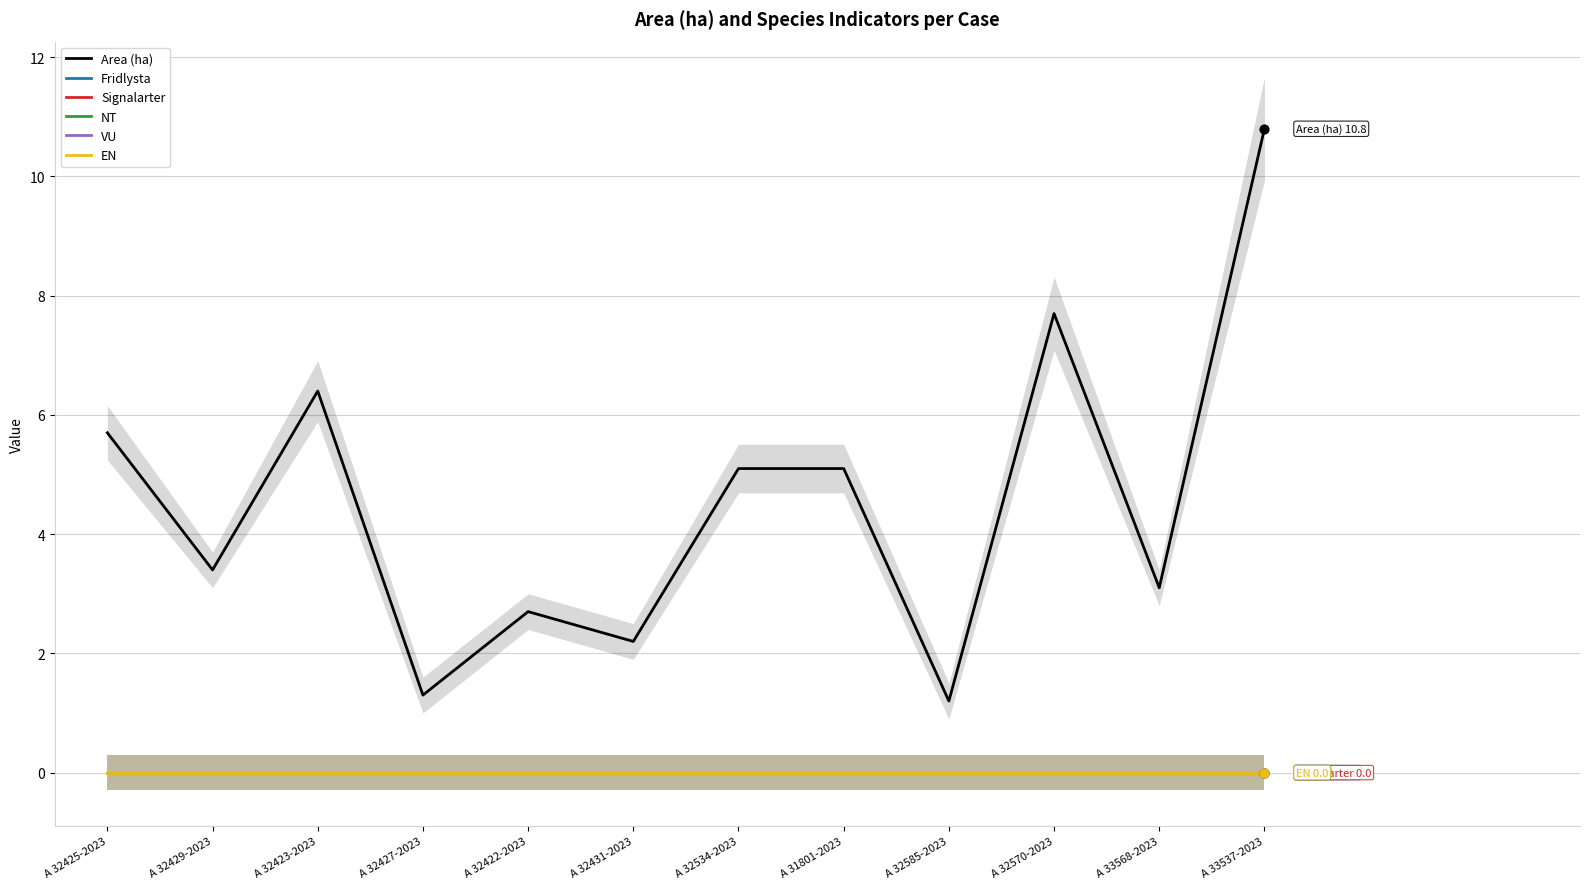

Which series contains the highest Y value?

Area (ha)